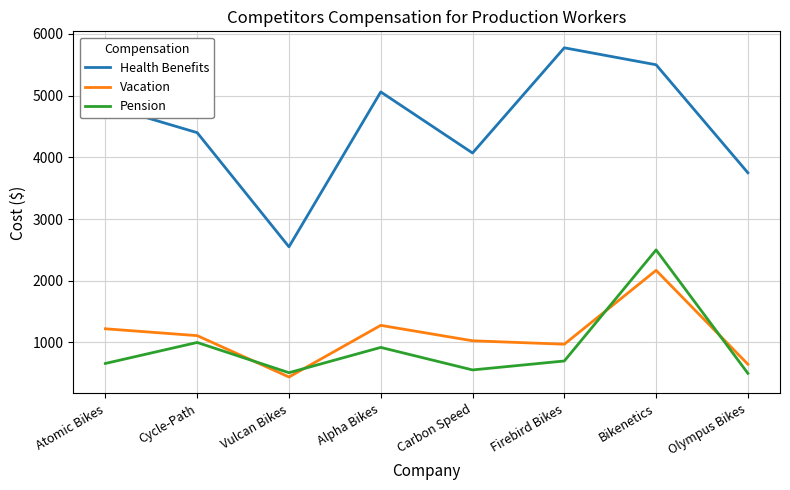

What is the smallest value displayed?

440.4